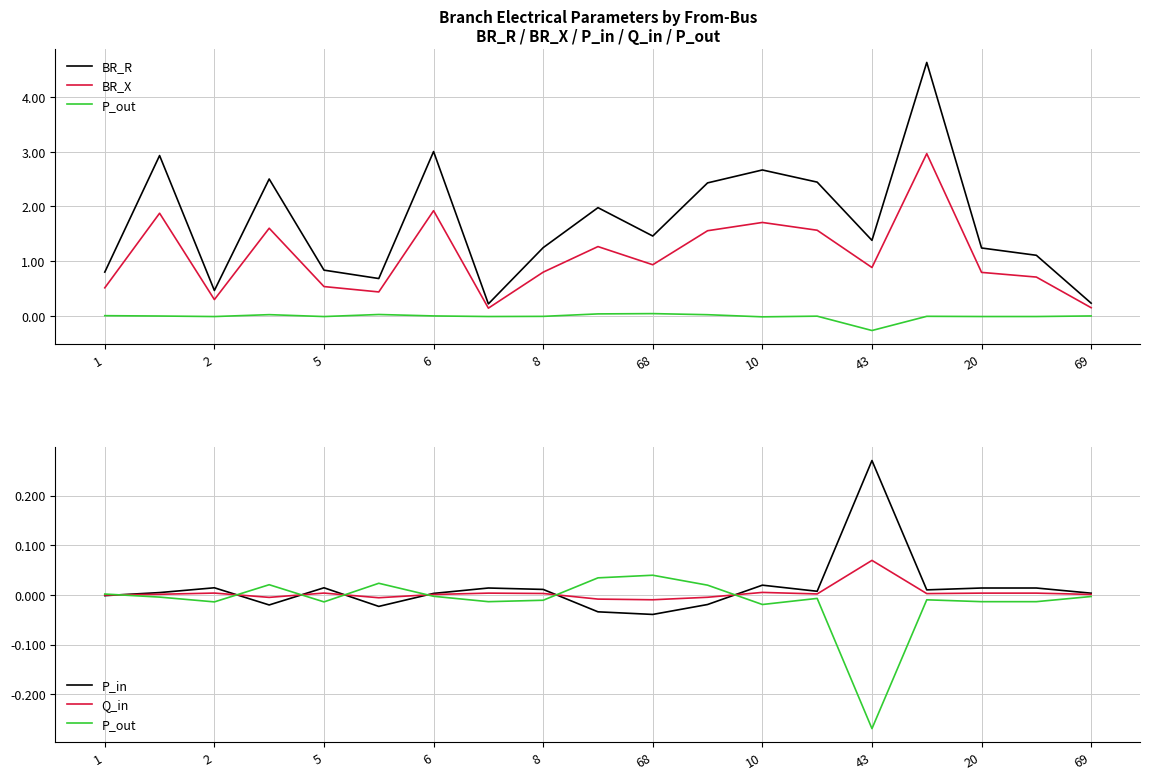

What is the average value of the BR_X series?

1.1